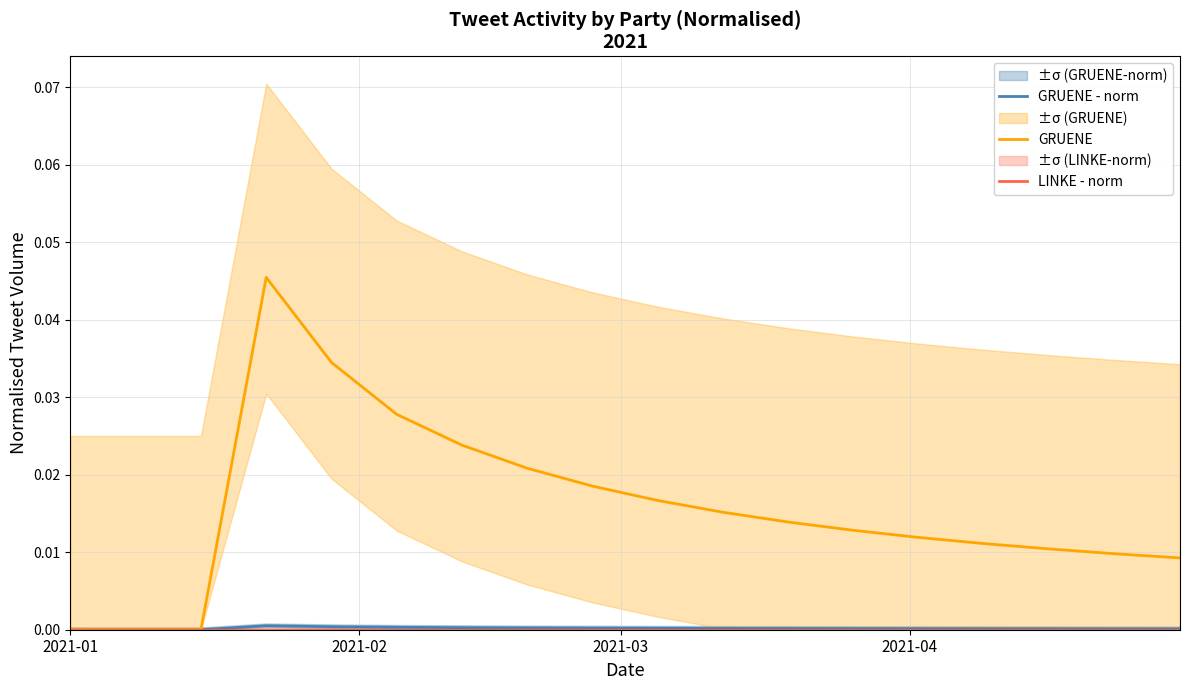

The value of GRUENE at 2021-02 is 0.0. True or false?

False